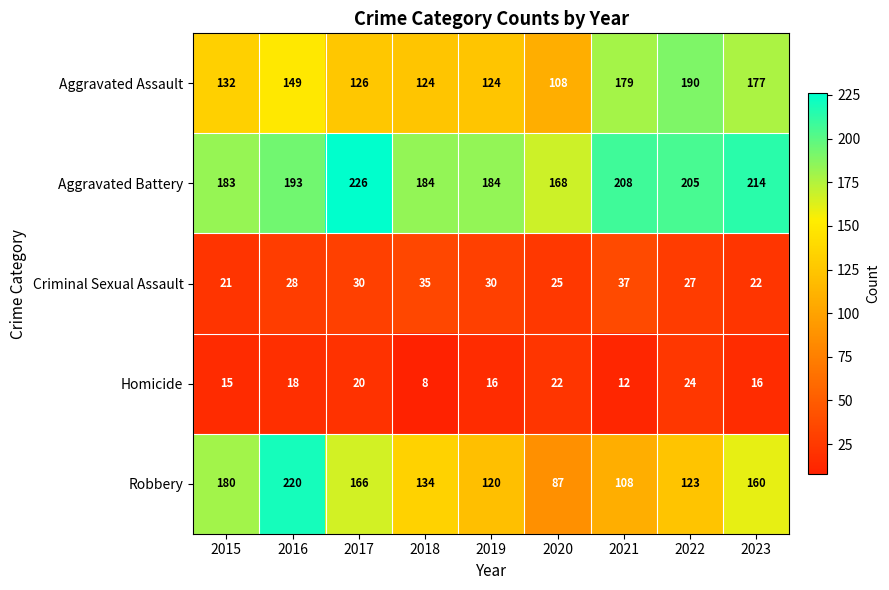

How many categories are shown in the chart?

9